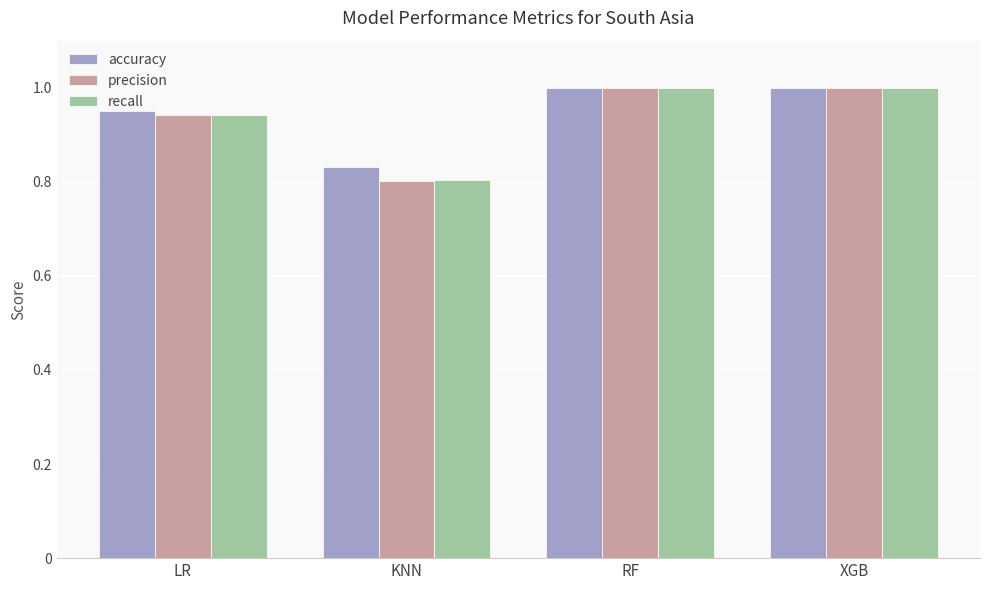

How many data points does each series have?

4